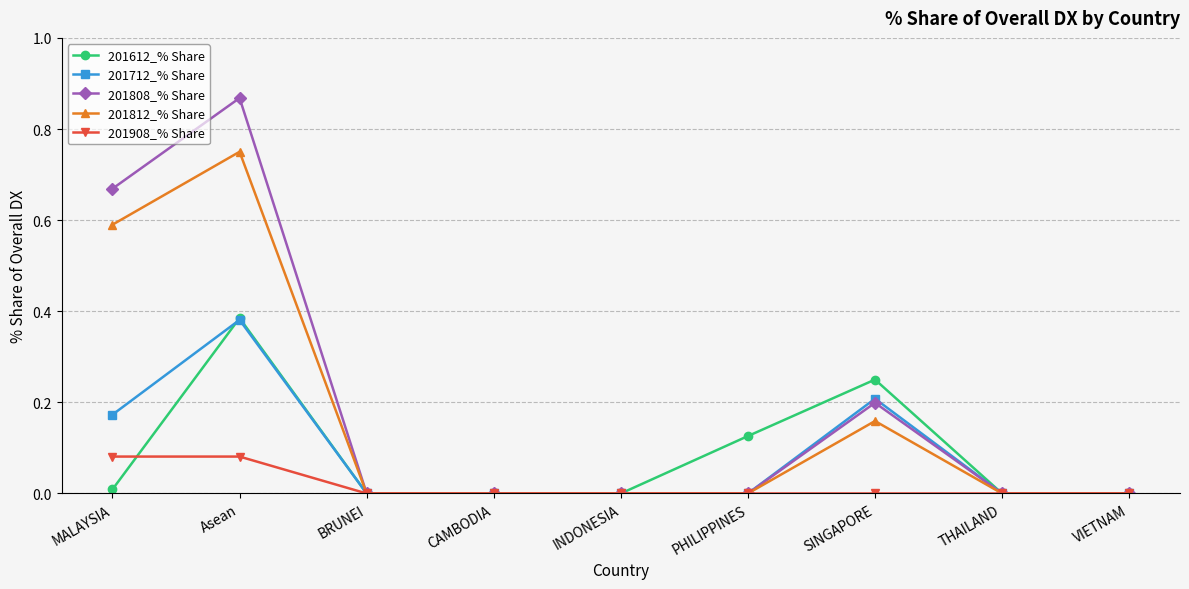

What are all the series names shown in the legend?

201612_% Share, 201712_% Share, 201808_% Share, 201812_% Share, 201908_% Share